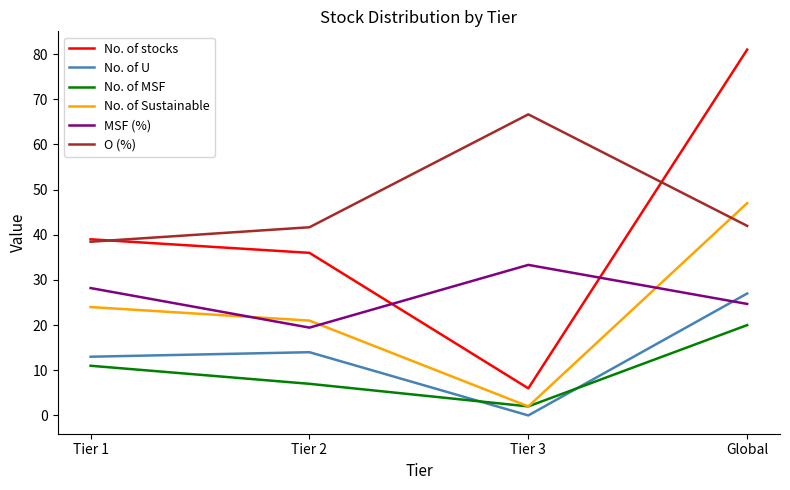

True or false: No. of stocks and O (%) cross at least once.

True